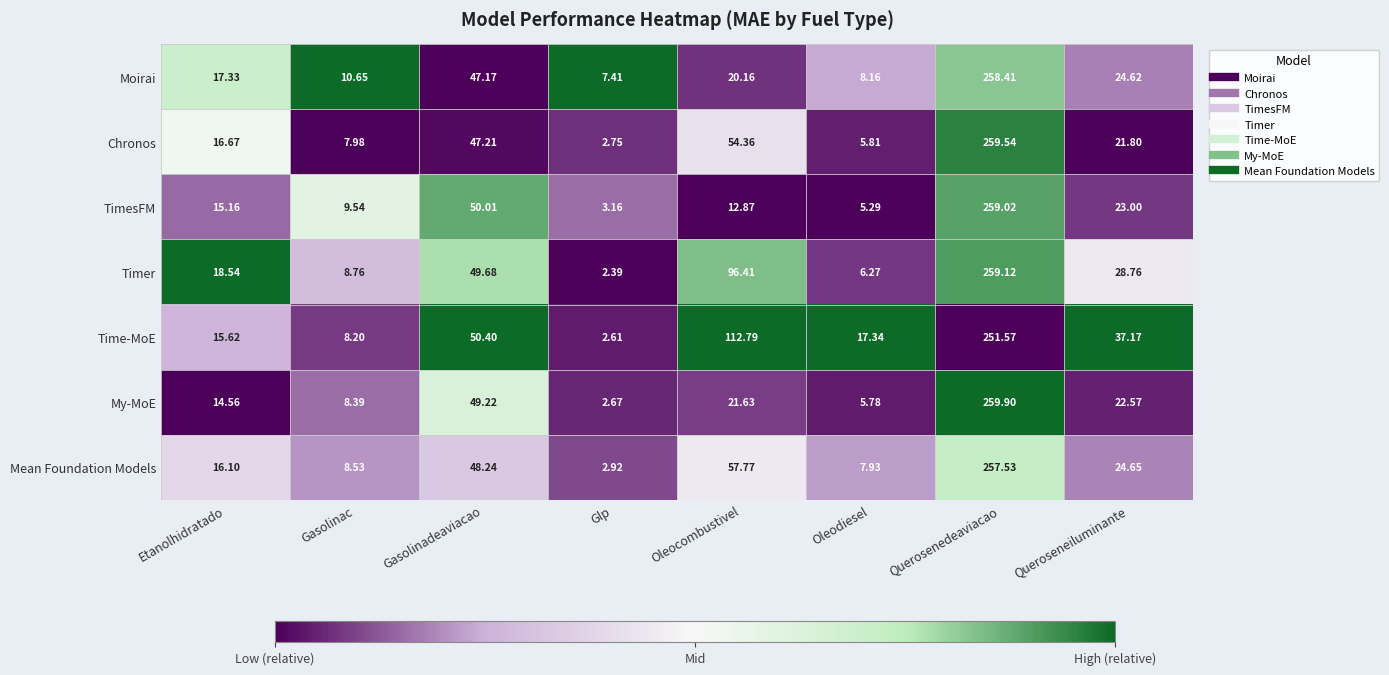

Which series changed the most between Gasolinadeaviacao and Querosenedeaviacao?

Chronos